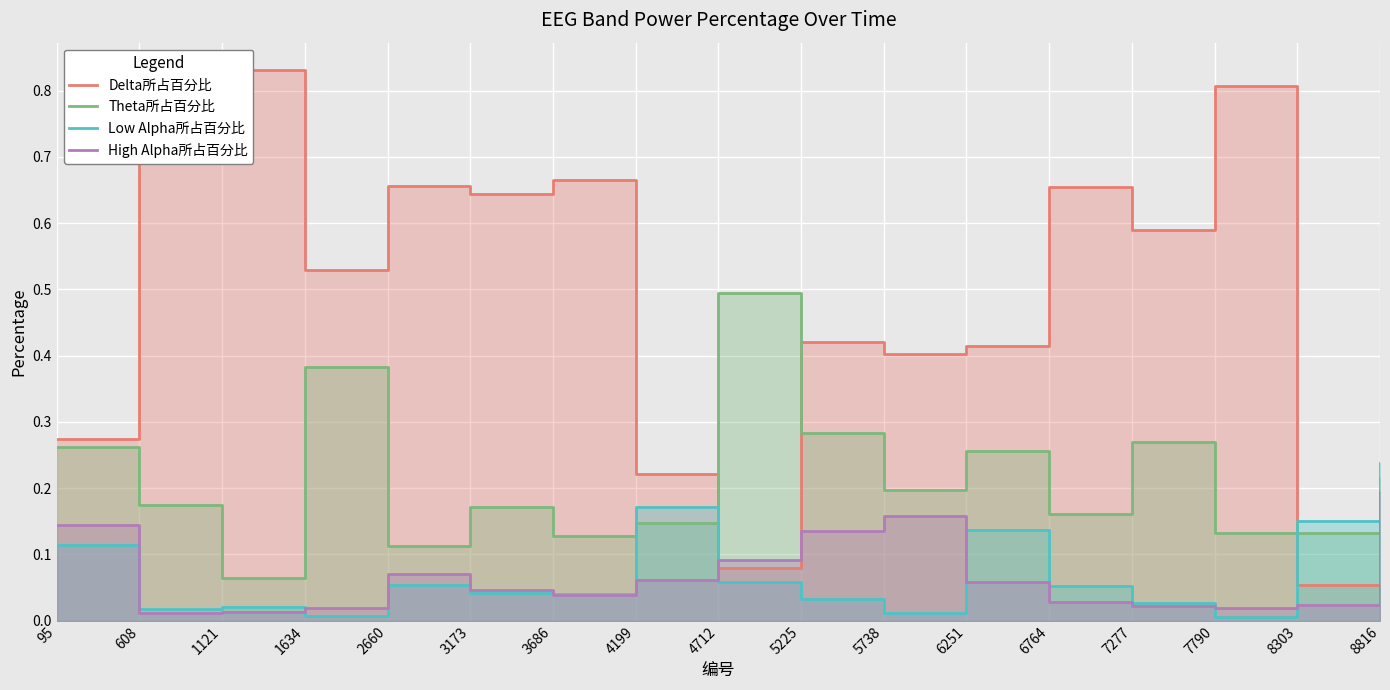

What is the value of the Theta所占百分比 point at the 5th from the left?

0.1